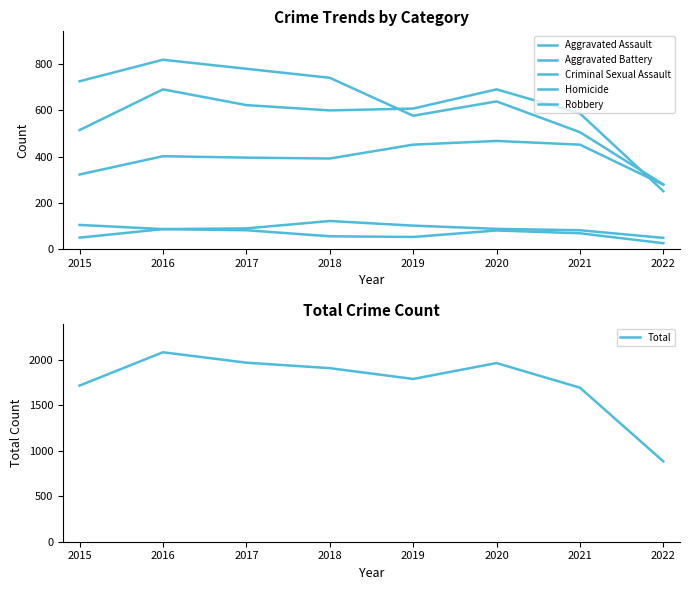

What is the greatest value displayed?

2086